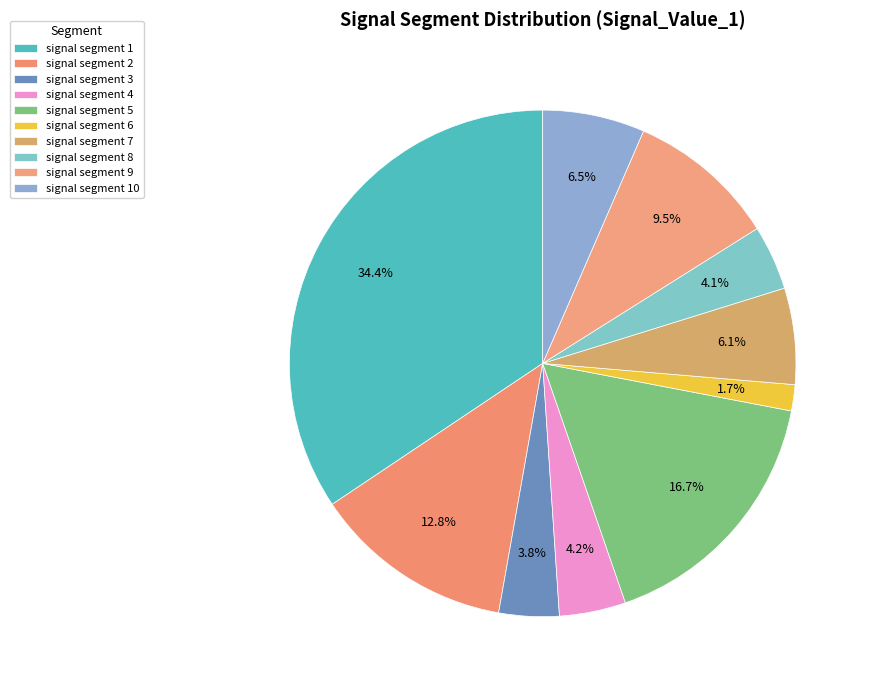

Count the number of slices in the pie.

10